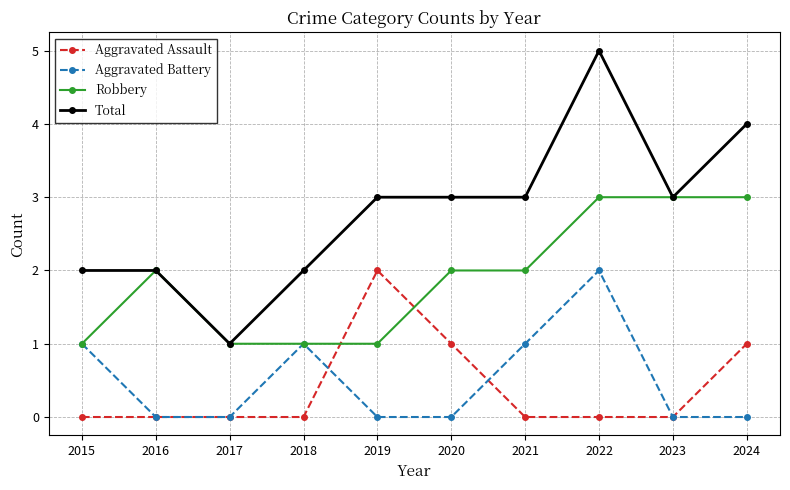

Is it true that Aggravated Battery equals 1 at 2024?

False